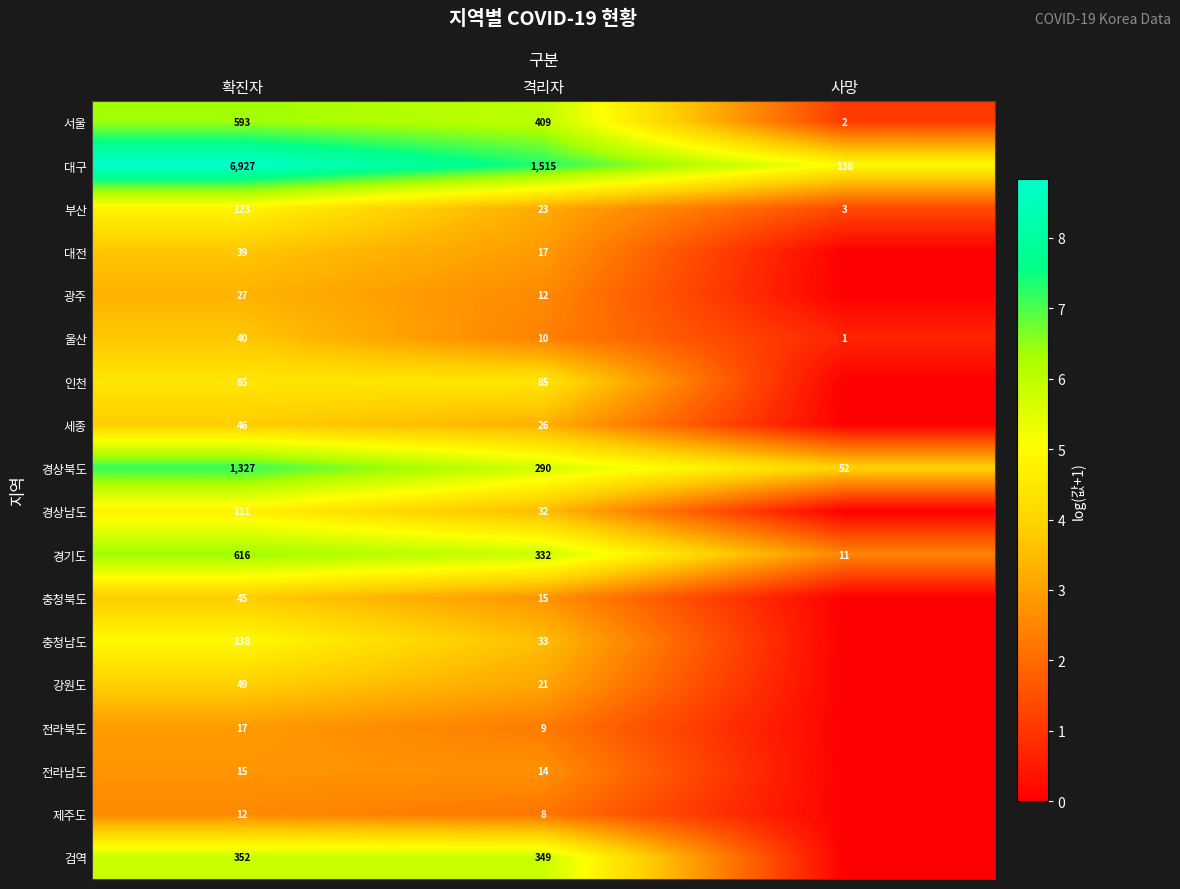

Rank the series at 확진자 from lowest to highest value.

제주도, 전라남도, 전라북도, 광주, 대전, 울산, 충청북도, 세종, 강원도, 인천, 경상남도, 부산, 충청남도, 검역, 서울, 경기도, 경상북도, 대구